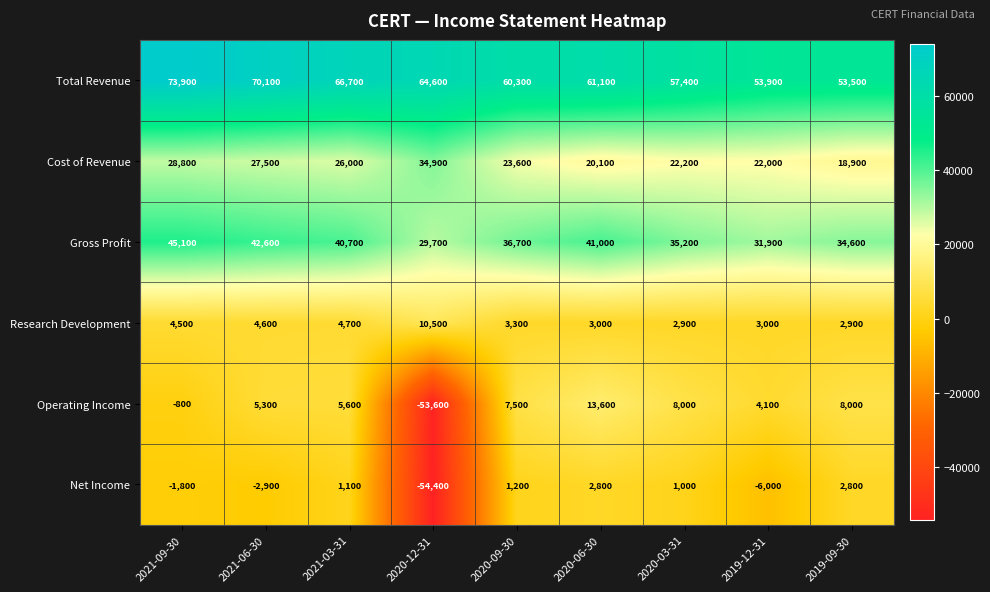

How many series are shown in this chart?

6